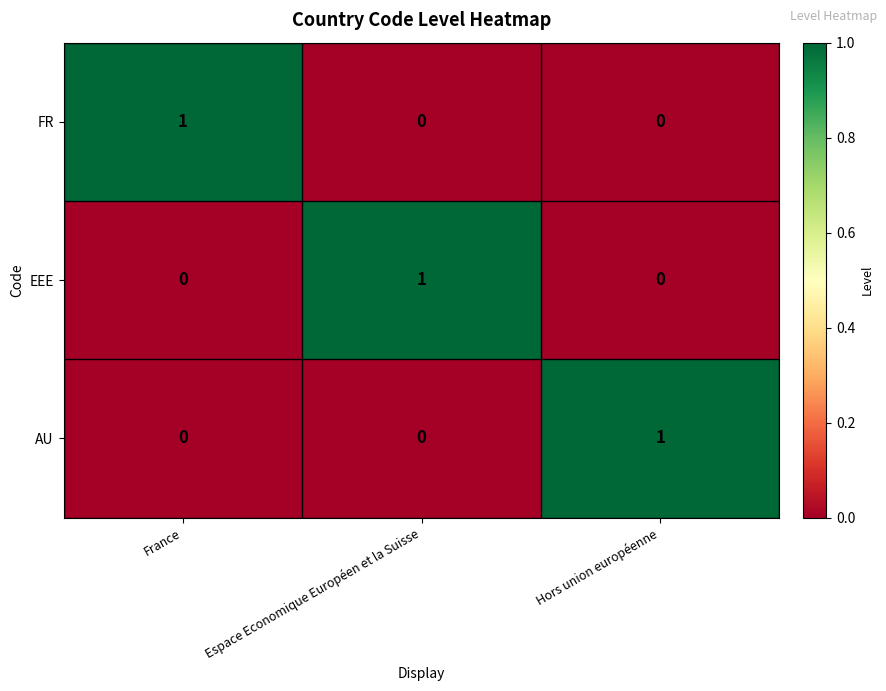

What is the difference between the highest and lowest values at France?

1